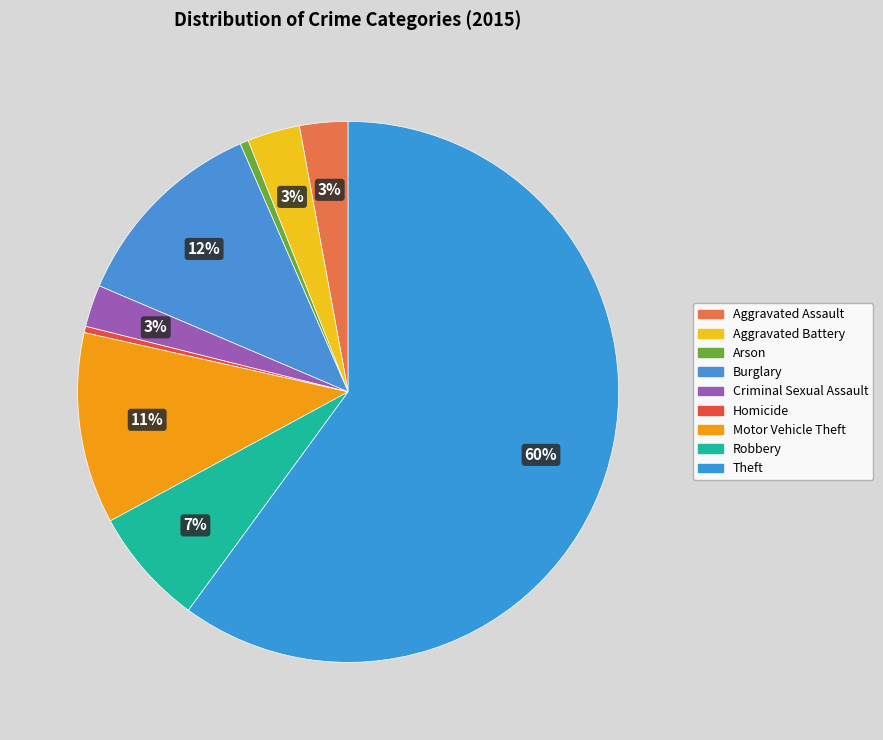

What is the largest slice in the pie chart?

Theft